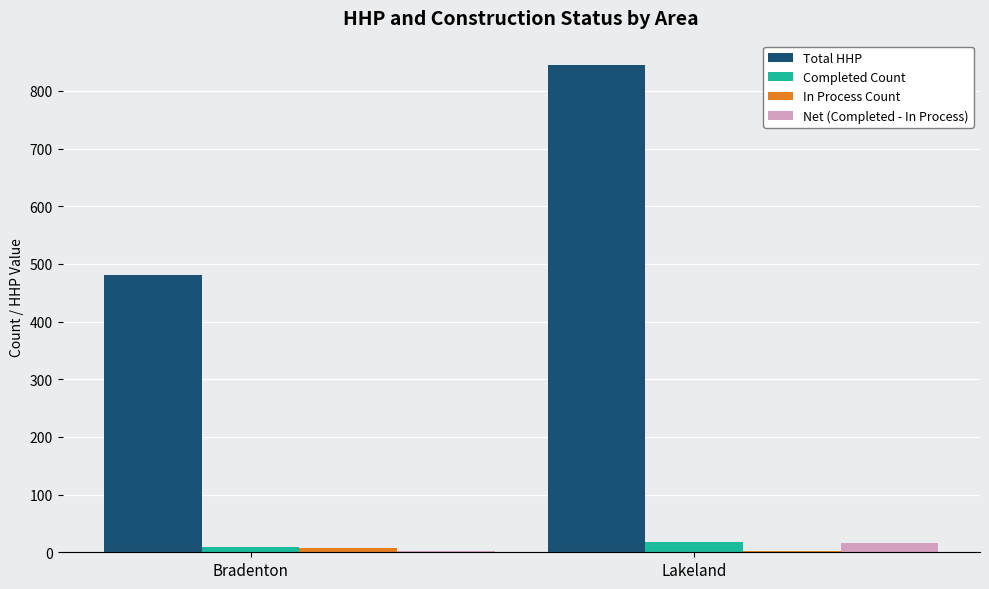

At which category is the sum across all series the highest?

Lakeland